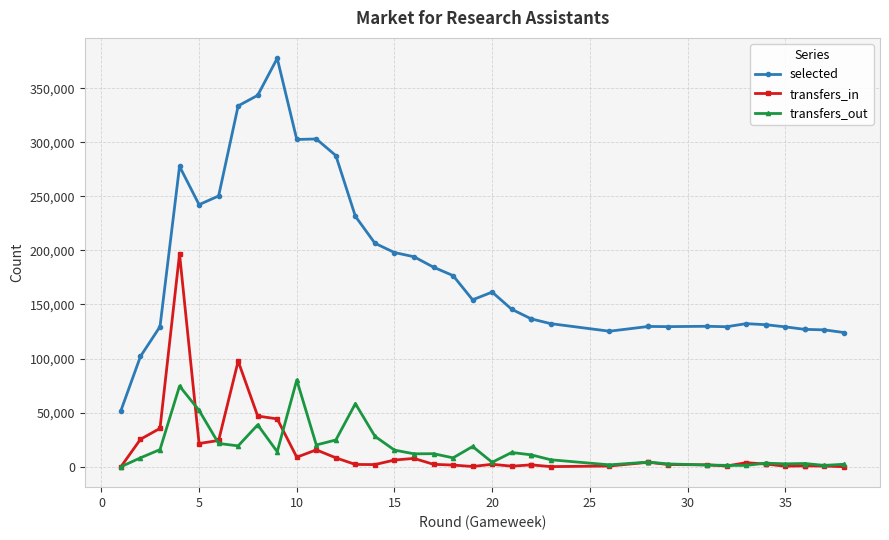

How many values in the selected series exceed 136706?

18